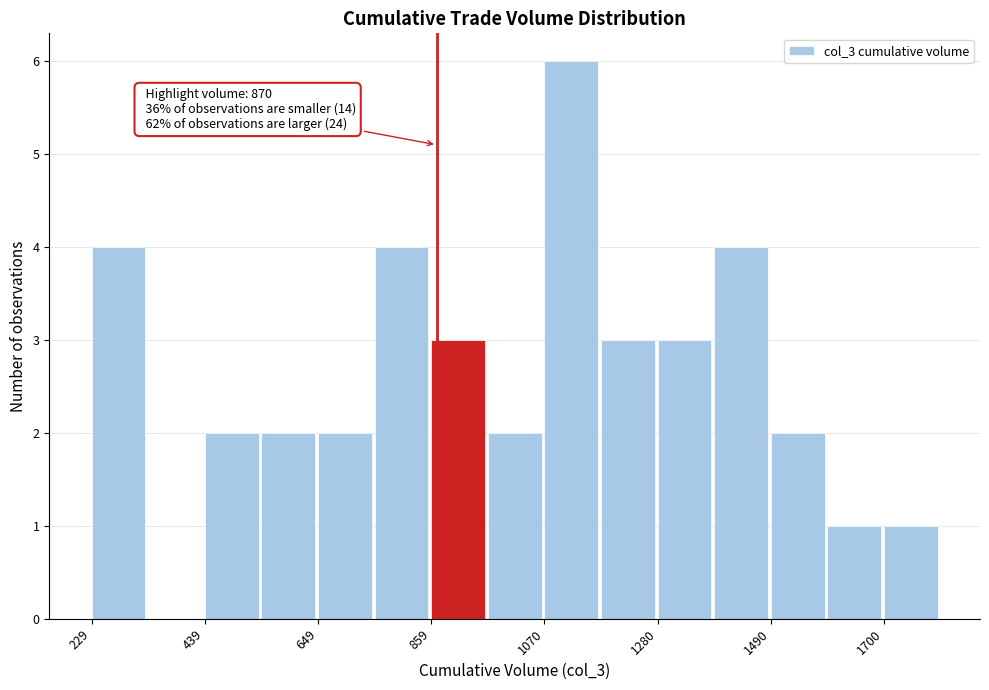

Read against the x-axis, roughly where is the centre of the tallest bar?

1100